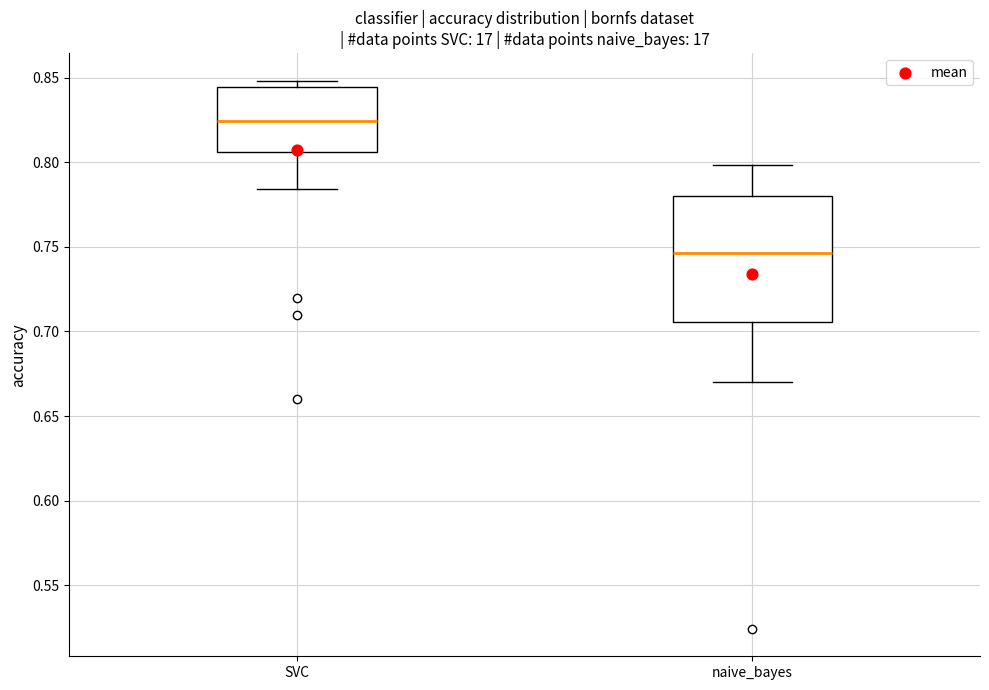

Reading left to right, read every box against the y-axis: the position of its median line, the range the box covers, and the ends of its whiskers. The values are not printed on the chart, so give them approximately, as read against the axis.

SVC: median 0.825, box 0.805 to 0.845, whiskers 0.785 to 0.850
naive_bayes: median 0.745, box 0.705 to 0.780, whiskers 0.670 to 0.800